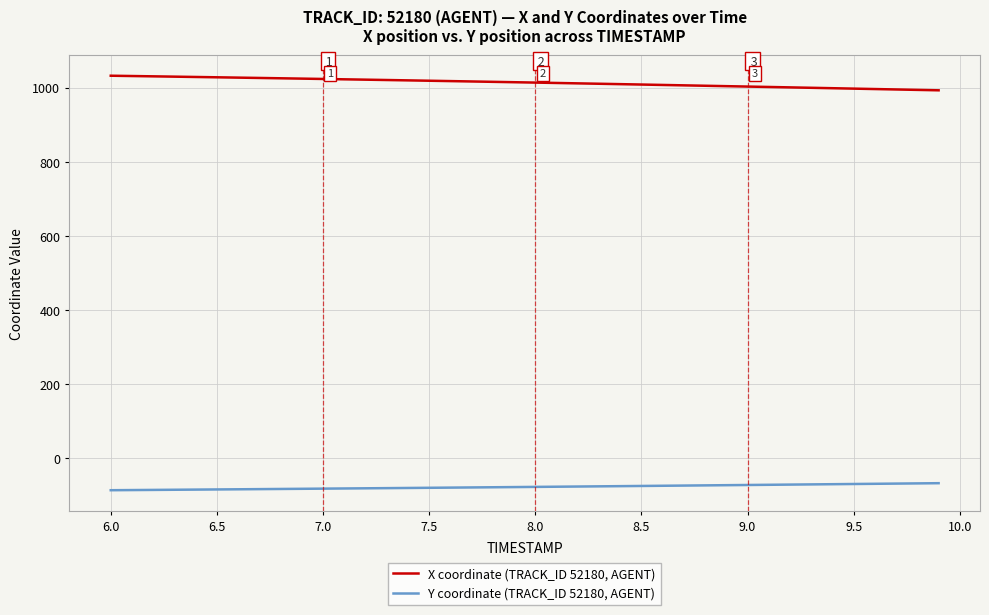

How many lines are shown in the chart?

2